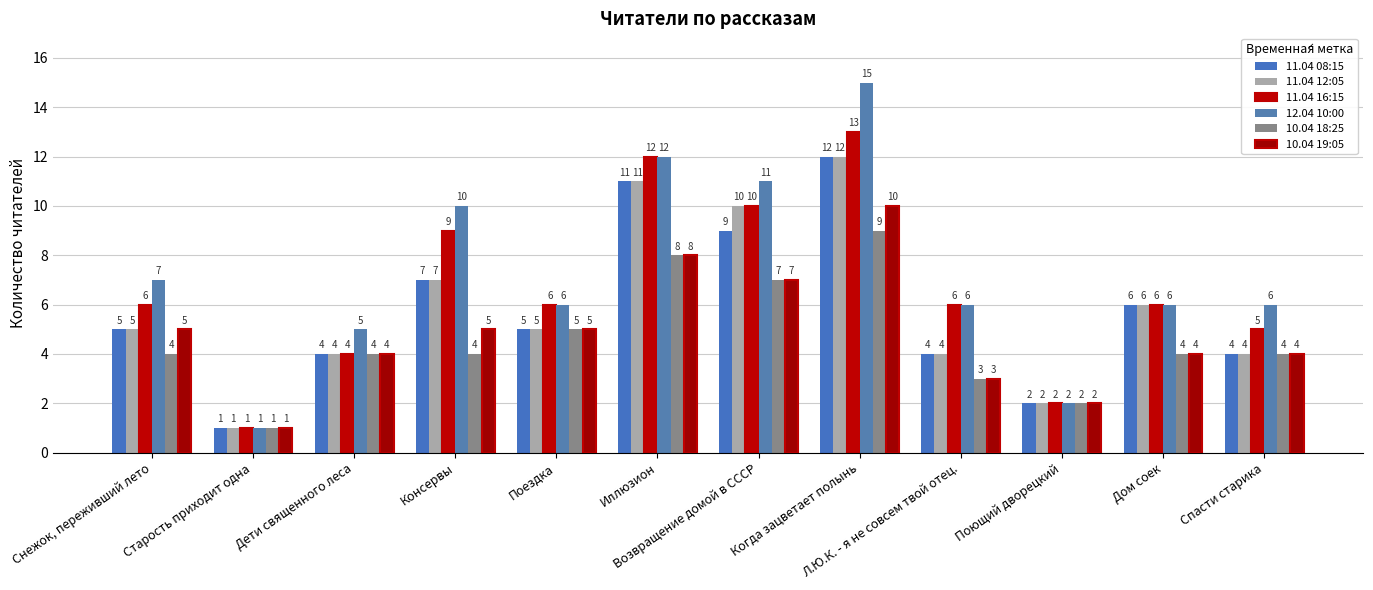

Which label corresponds to the smallest value in the chart?

Старость приходит одна